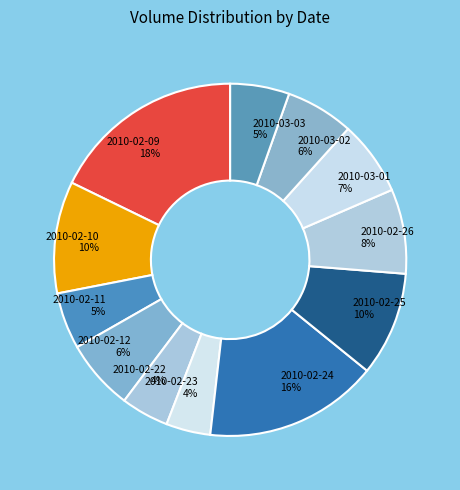

To the nearest percent, what percentage of the pie is 2010-02-25?

10%